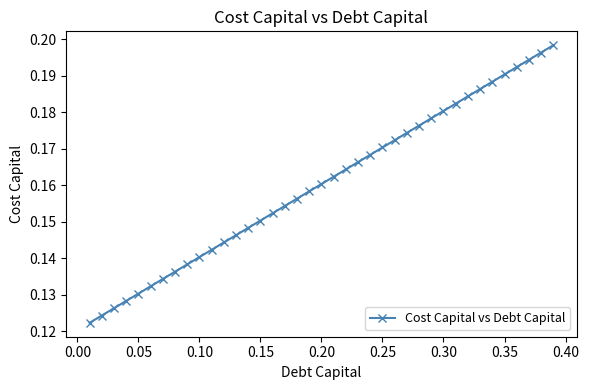

What is the sum of all values?

6.3